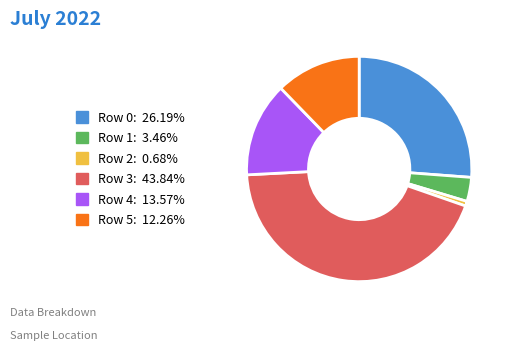

What is the ratio of the value at Row 4: 13.57% to the value at Row 0: 26.19%?

0.5